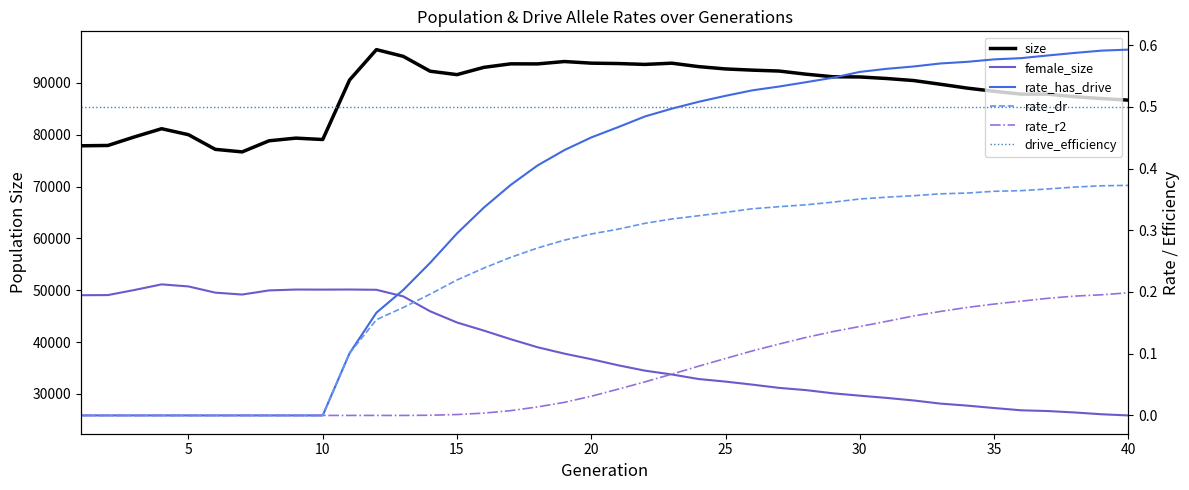

How many rate_dr values are between 0 and 1?

40